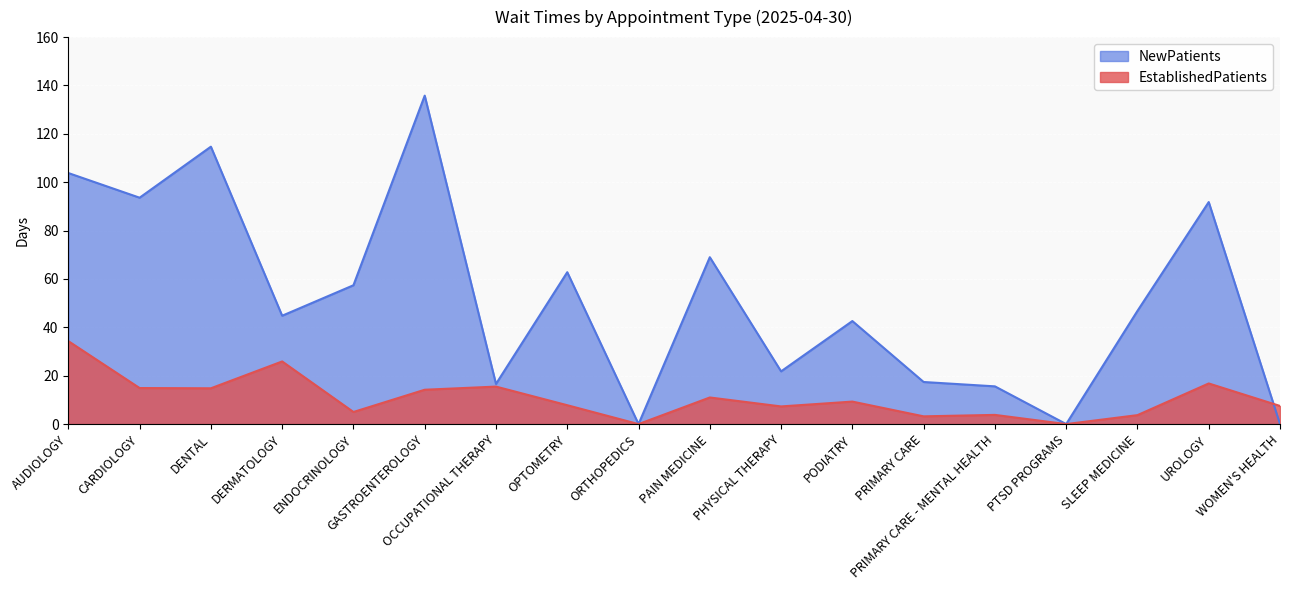

How many intersections are there between NewPatients and EstablishedPatients?

1